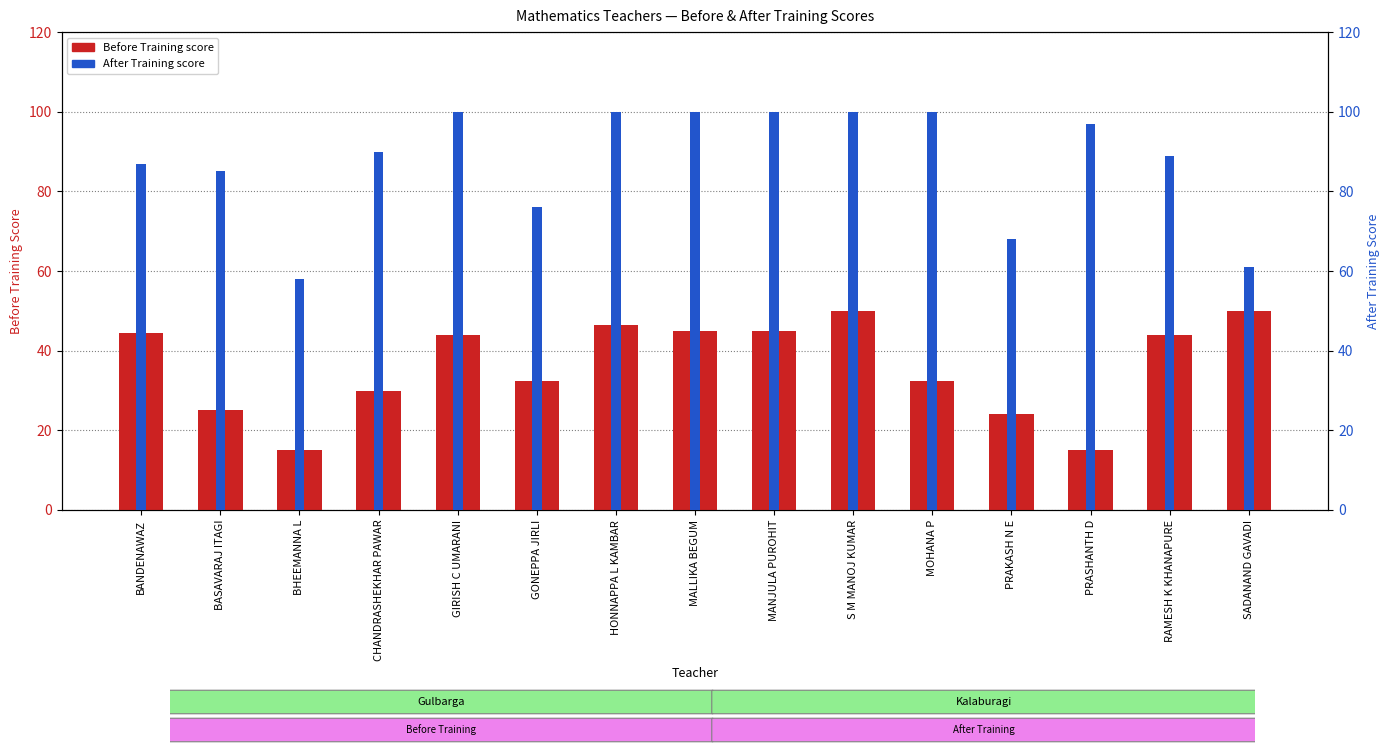

What is the sum of all After Training values?

1311.0